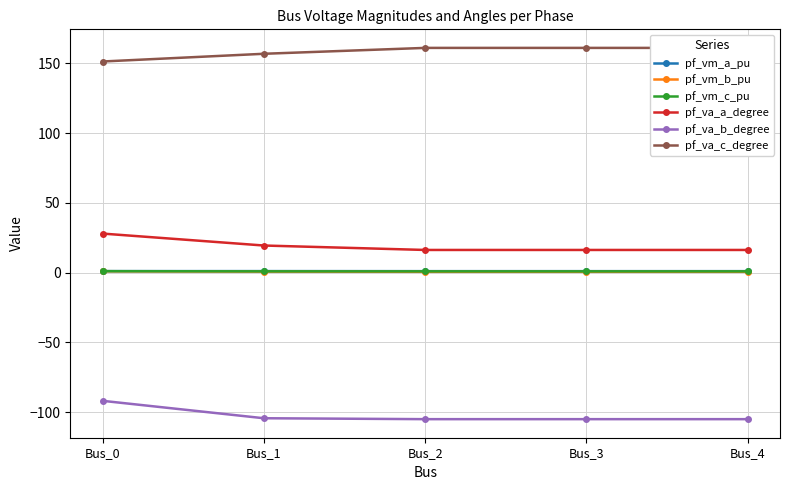

What is the value of the pf_va_c_degree point at the 1st from the left?

151.2